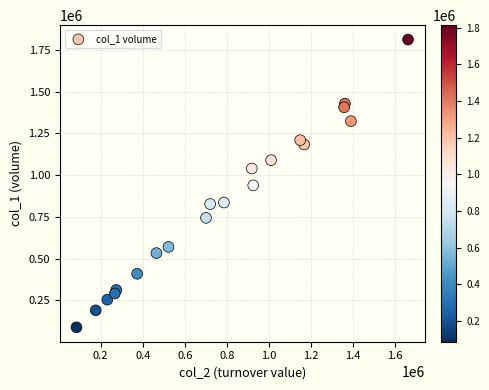

What is the range of X values (max minus min)?

1576460